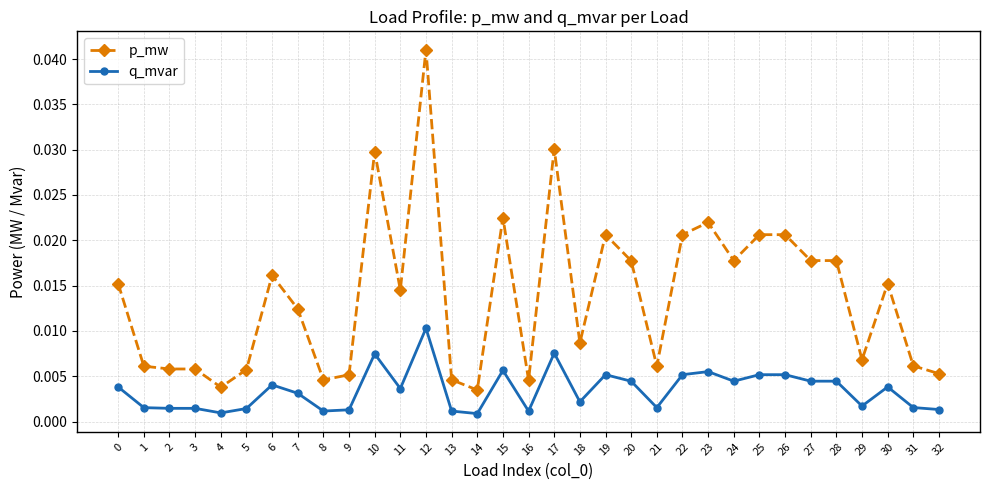

Between 13 and 27, which series saw the biggest shift?

p_mw